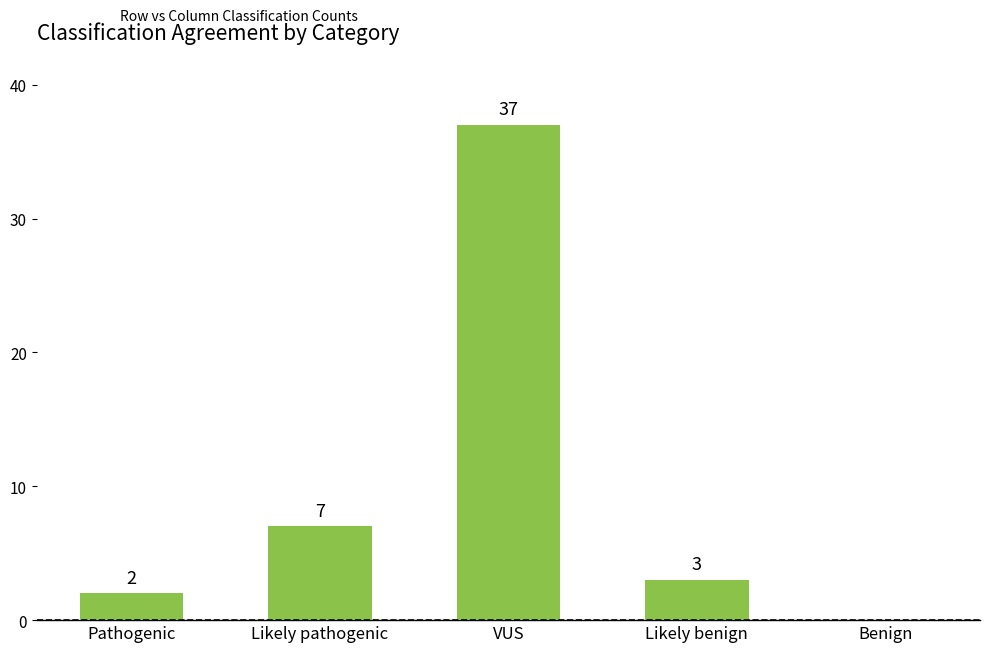

The chart shows a value of 5 at Likely benign. True or false?

False